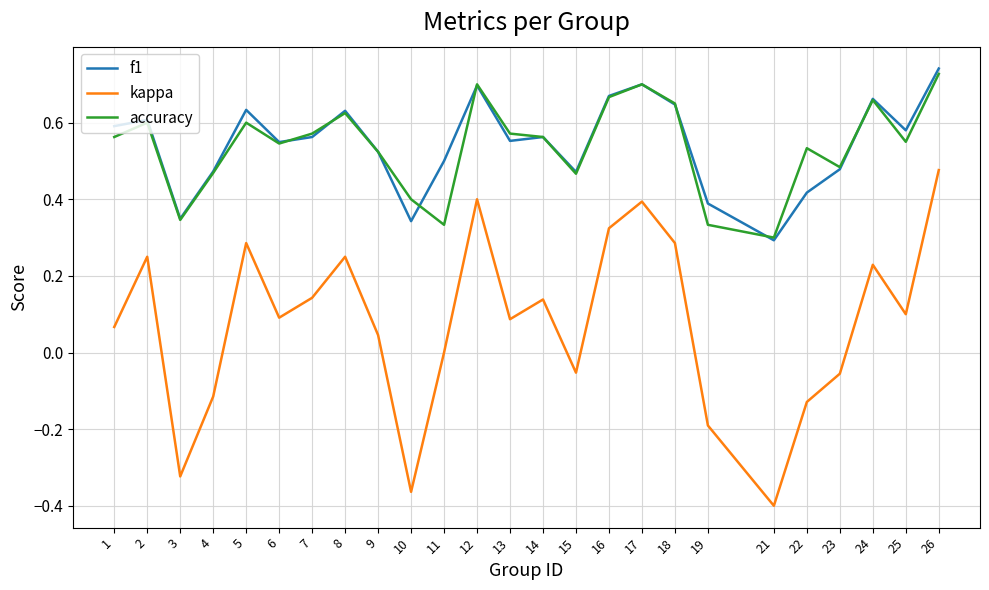

True or false: accuracy and kappa cross at least once.

False